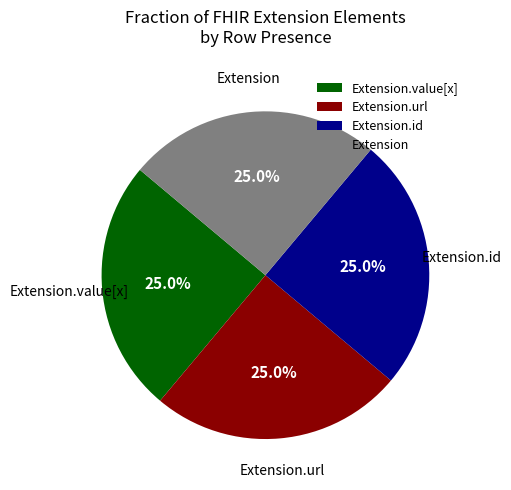

How many segments does this pie chart have?

4